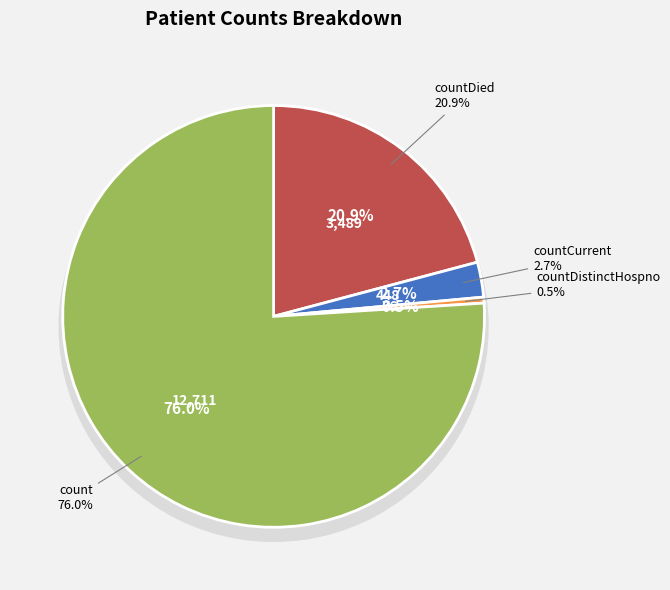

Rank the categories by value from lowest to highest.

countDistinctHospno, countCurrent, countDied, count